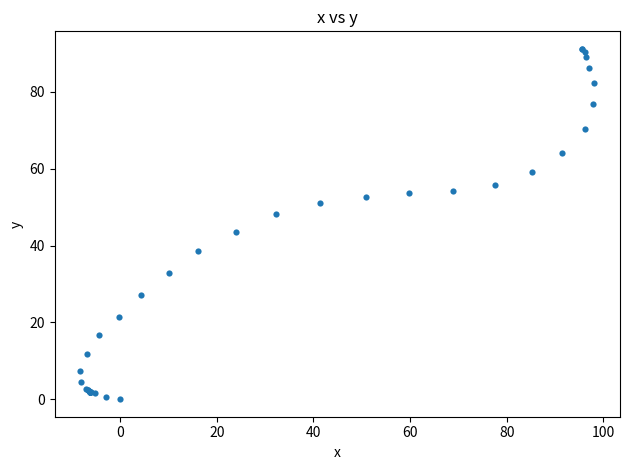

What Y value in the scatter plot is closest to 45?

43.6